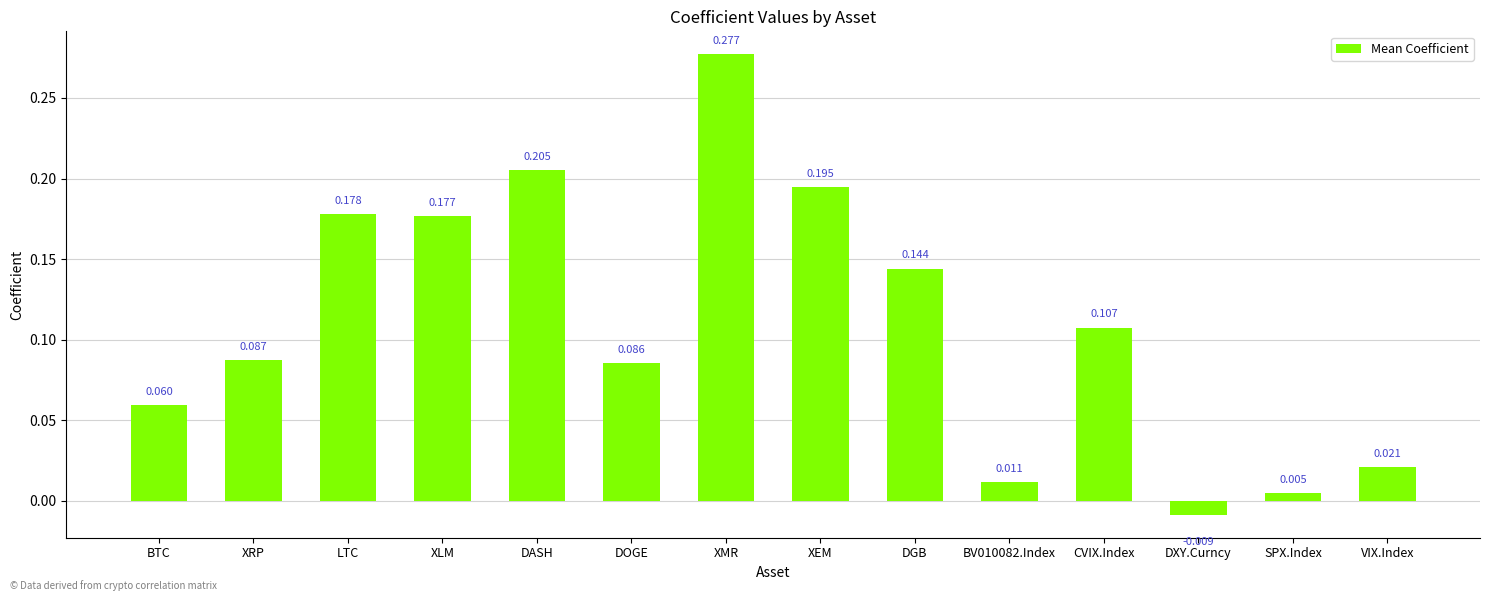

Where does the data first go above 0?

BTC